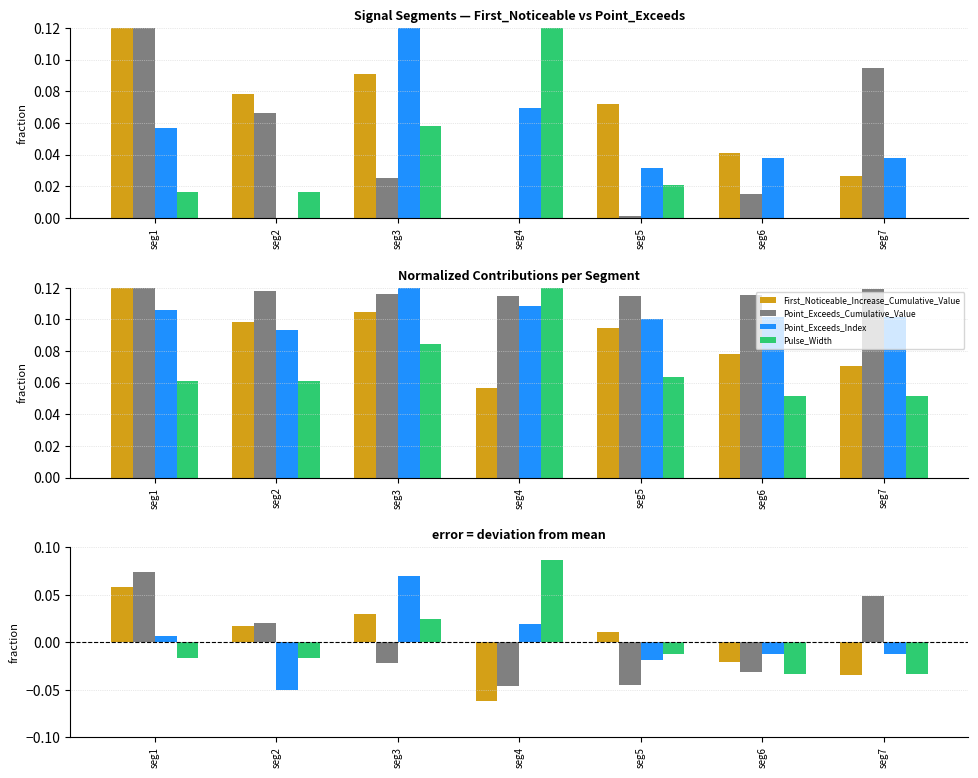

Where is Point_Exceeds_Cumulative_Value nearest to the value 0?

seg2